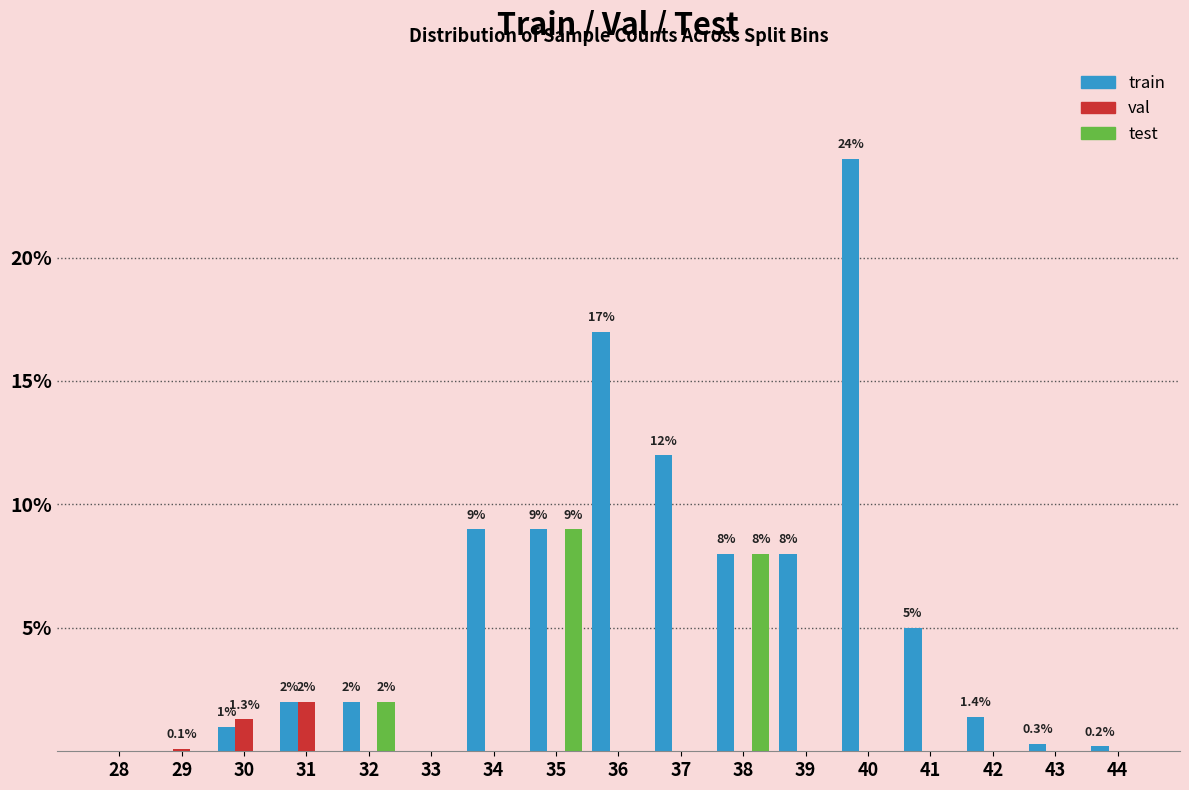

Which category has the highest value in the train series?

40